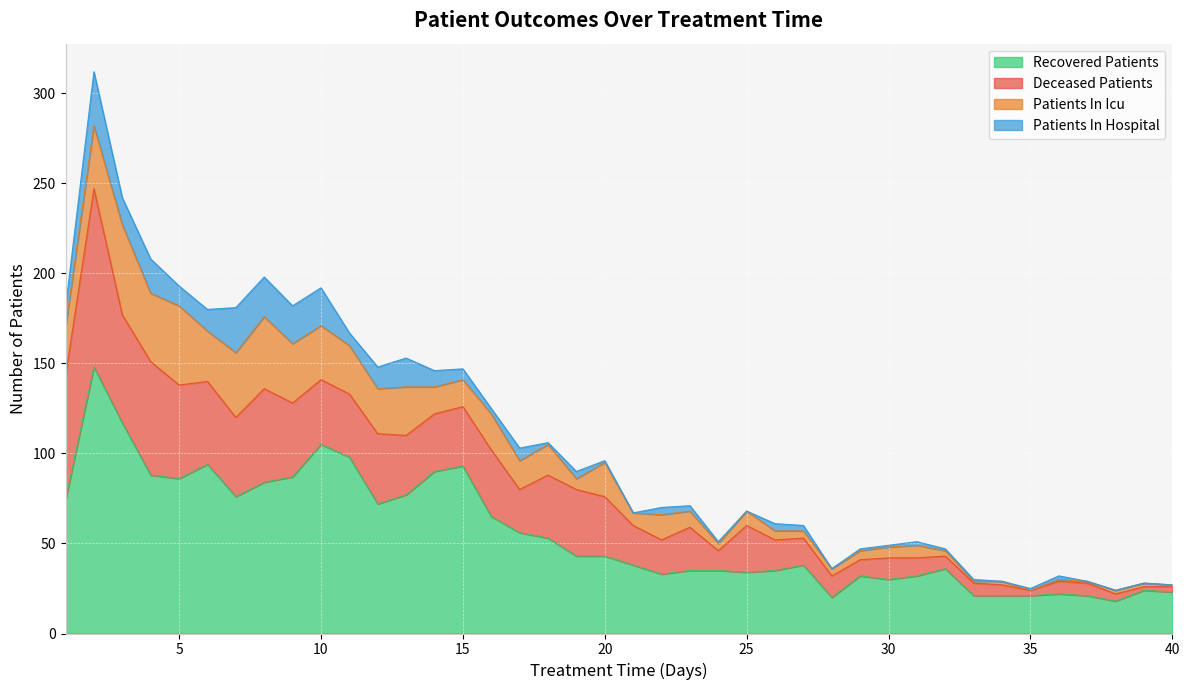

At which label does patients_in_icu reach its minimum?

35